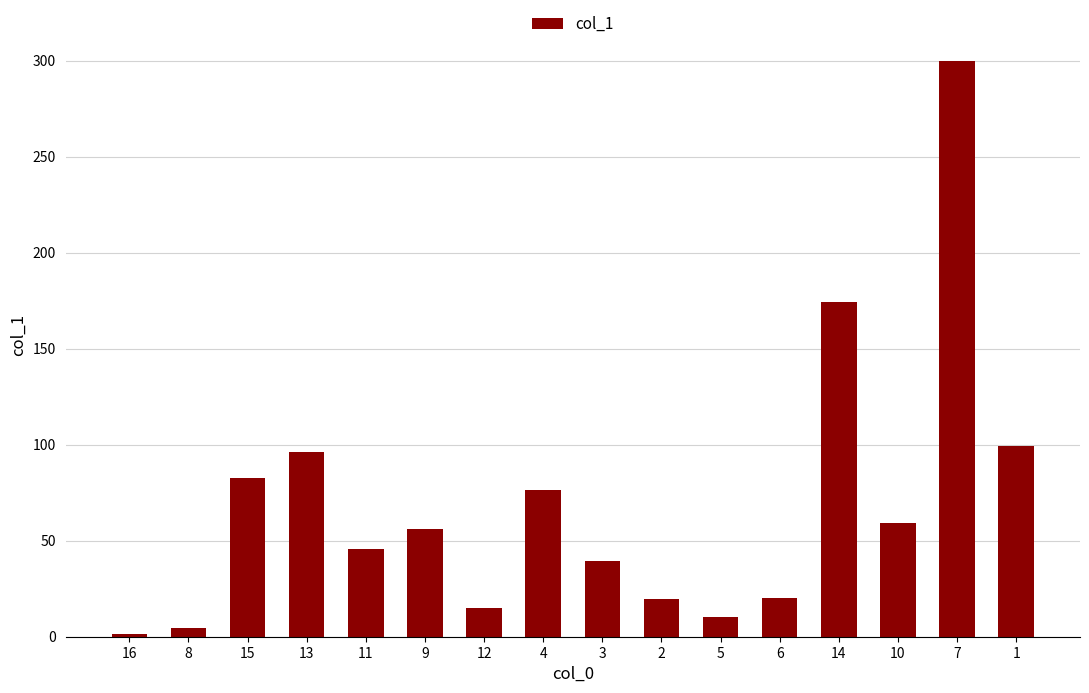

The value at 15 is 42.7. True or false?

False